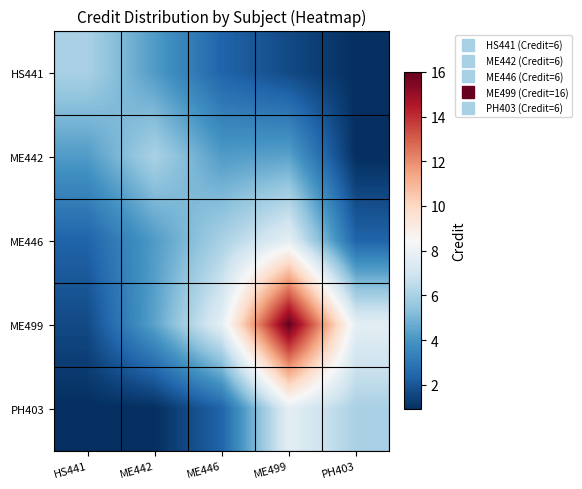

Which label corresponds to the largest value in the chart?

ME499